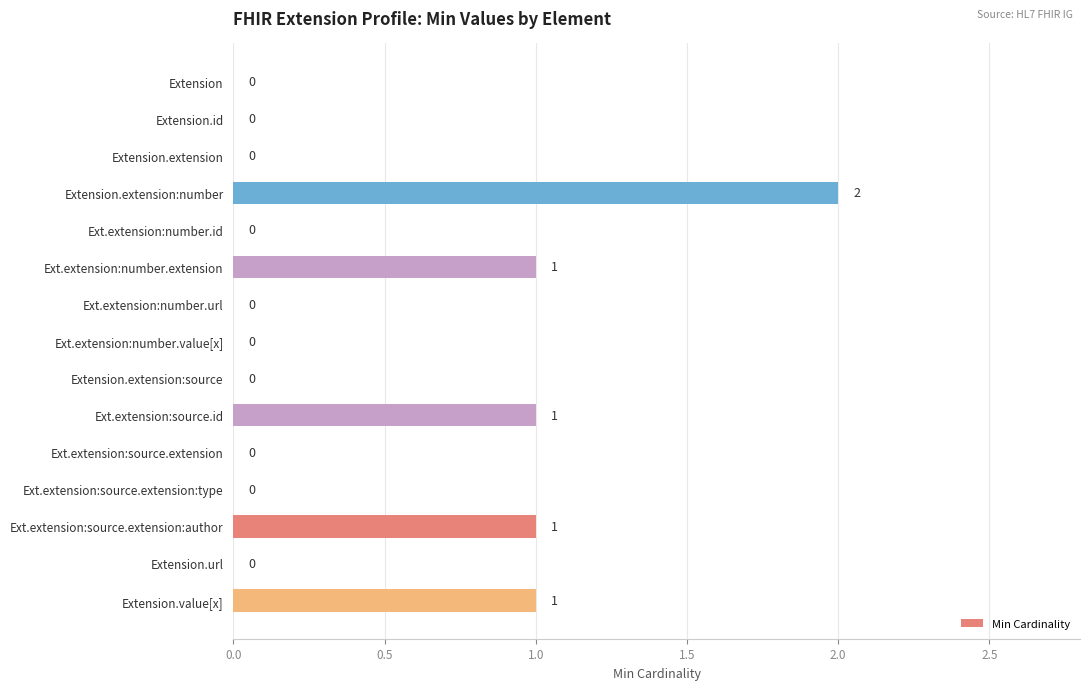

True or false: the data shows -1 at Extension.extension.

False